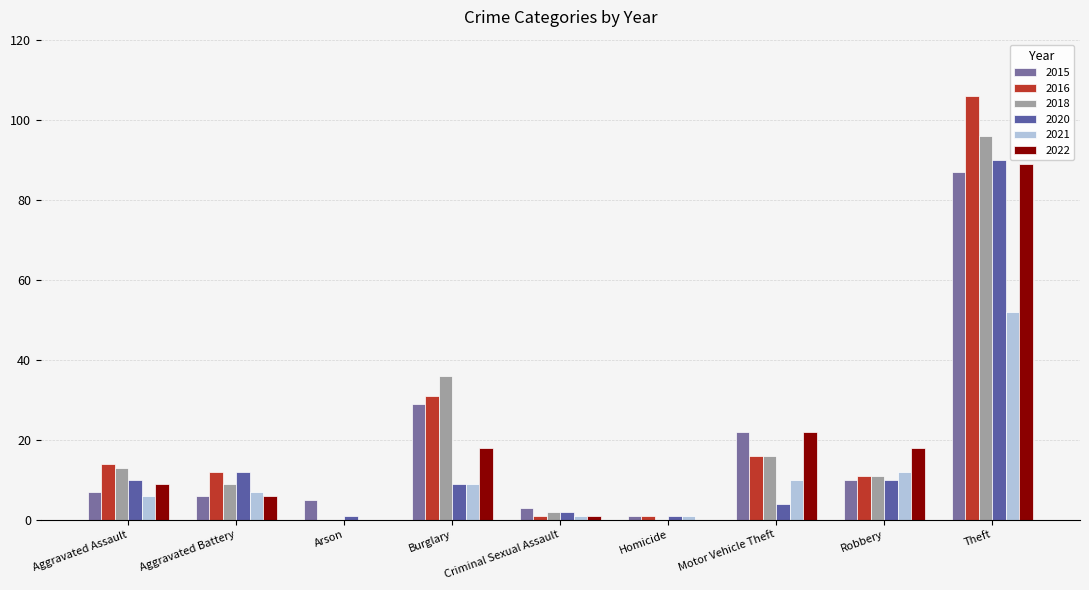

The value of 2016 at Robbery is 11. True or false?

True